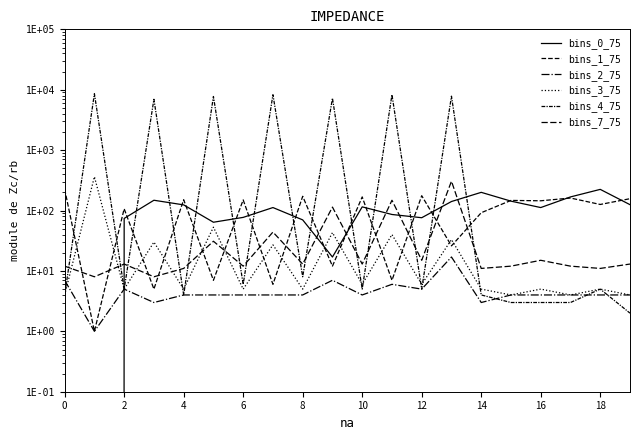

How many values in the bins_2_75 series are below 4?

3